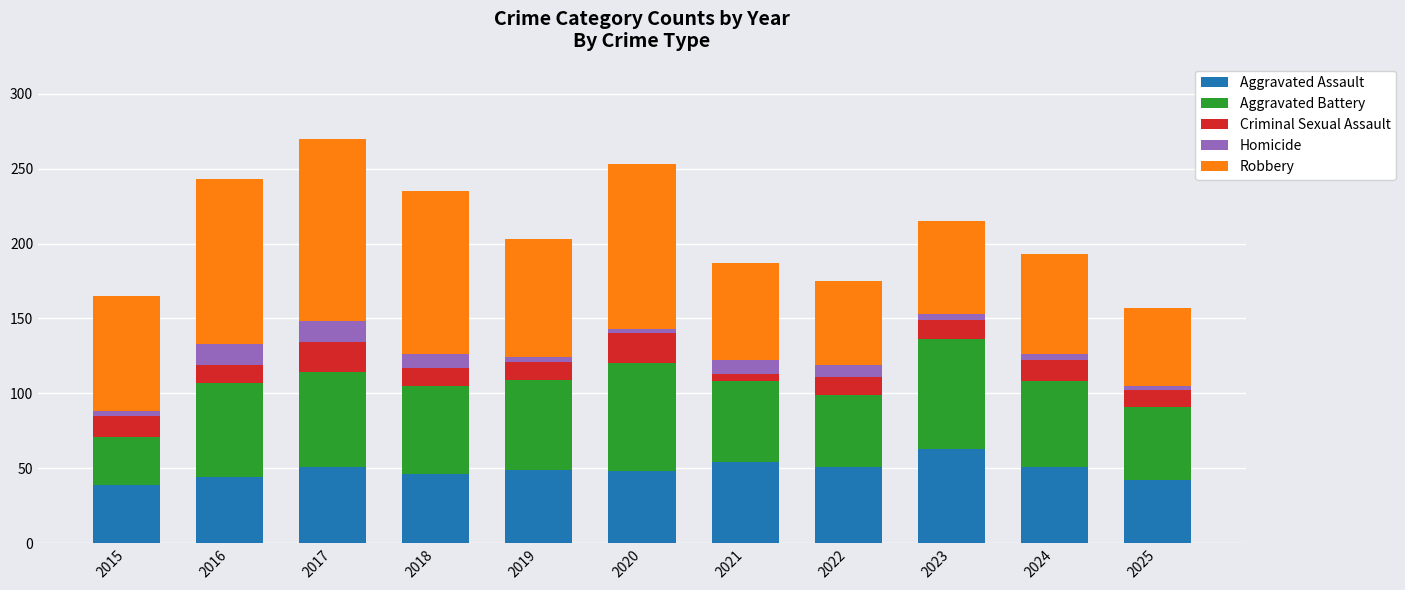

What is the total value across all series at 2018?

235